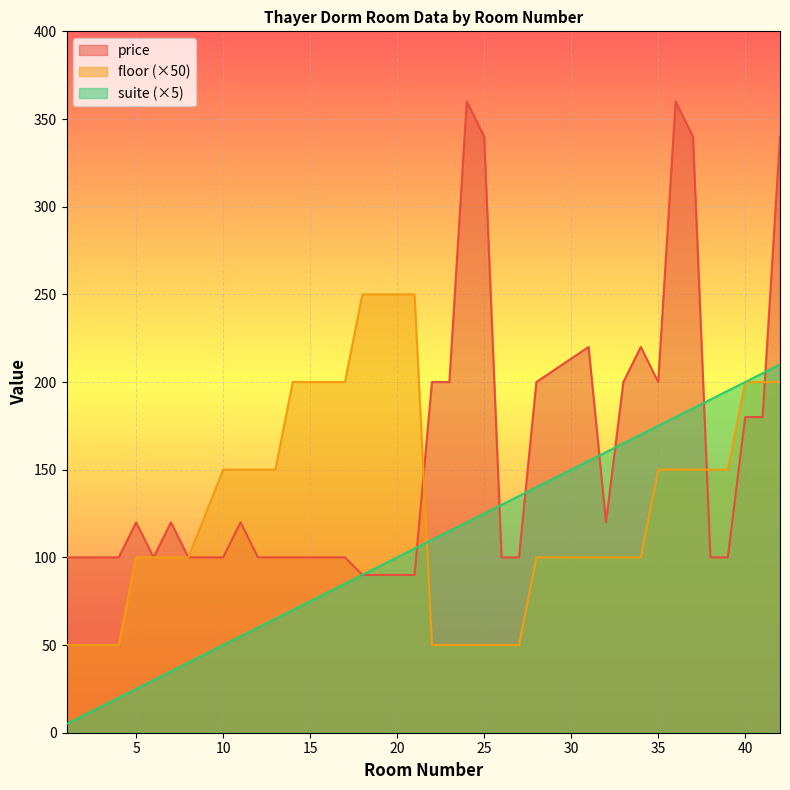

Between 6 and 17, which series saw the biggest shift?

floor